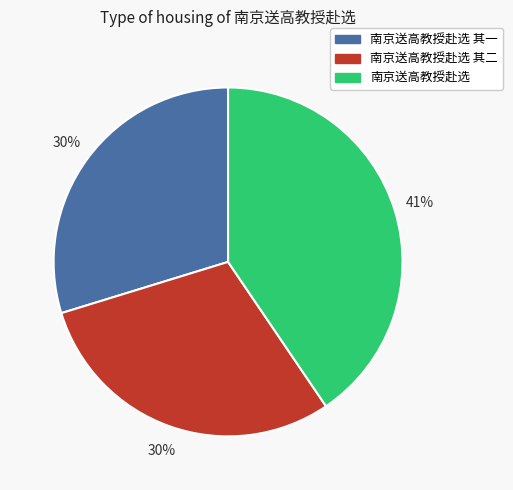

Which category has the biggest portion of the pie?

南京送高教授赴选